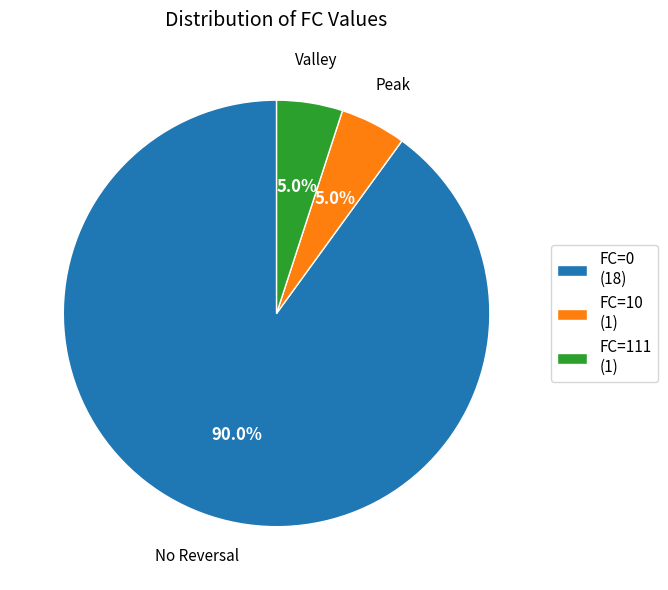

The FC=0 slice represents 90% of the pie. True or false?

True